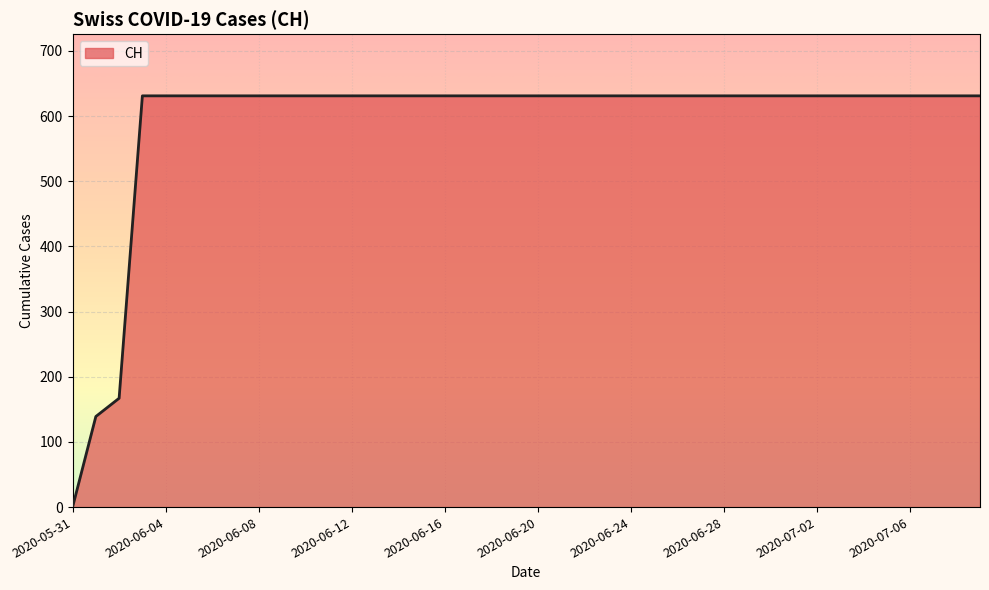

What is the difference between the maximum and minimum values?

631